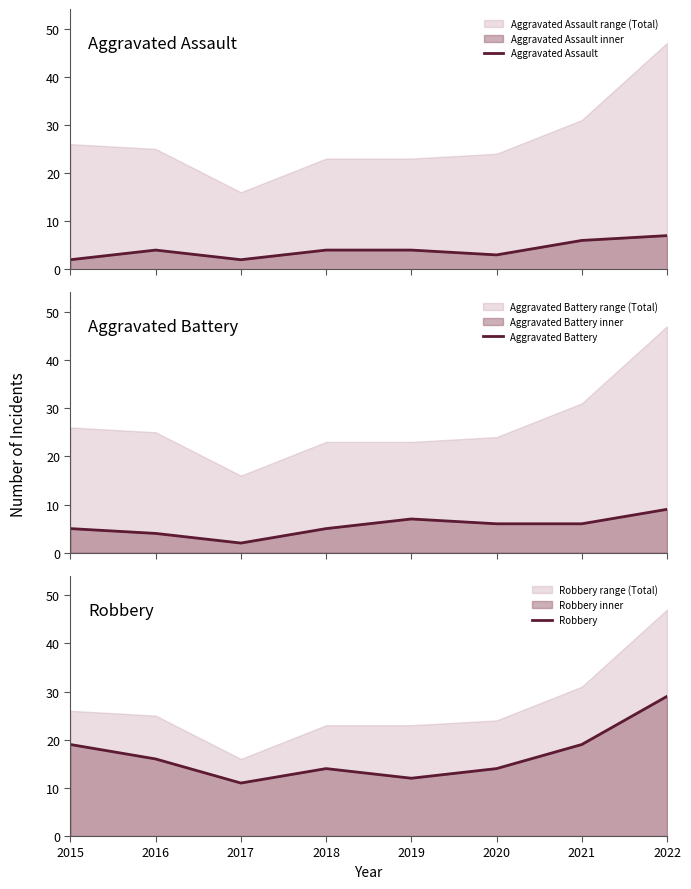

What is the average value of the Aggravated Battery series?

6